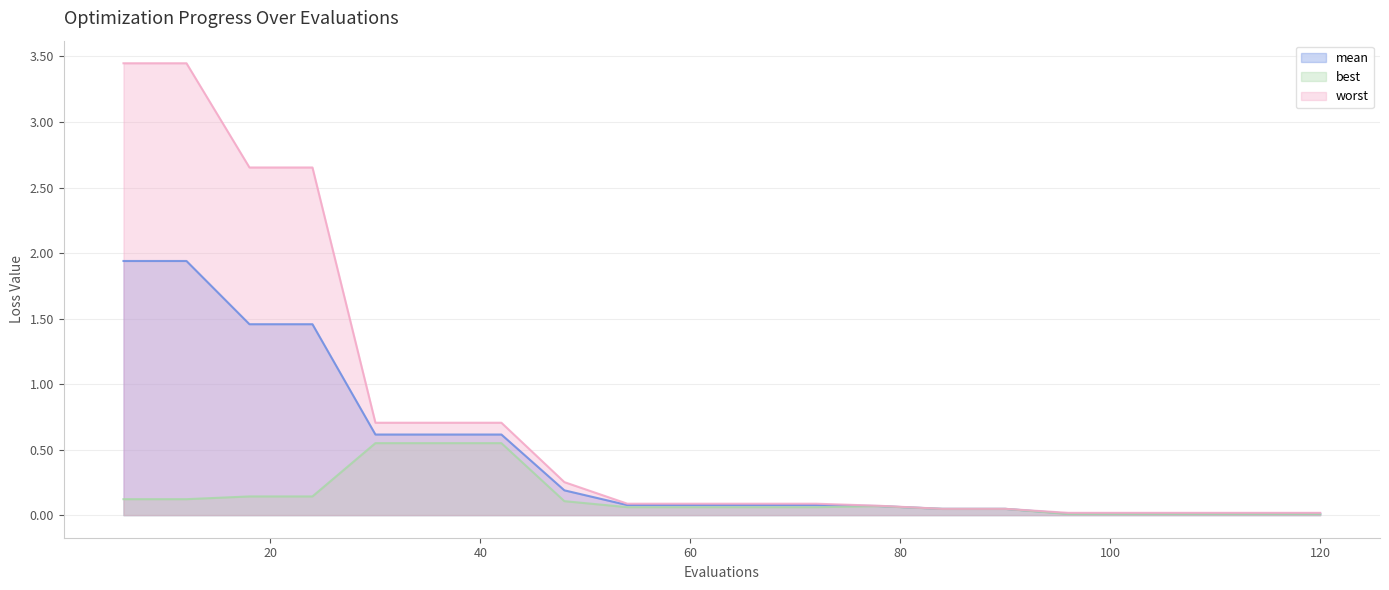

List the labels in order of mean value, largest first.

6, 12, 18, 24, 30, 36, 42, 48, 54, 60, 66, 72, 78, 84, 90, 96, 102, 108, 114, 120